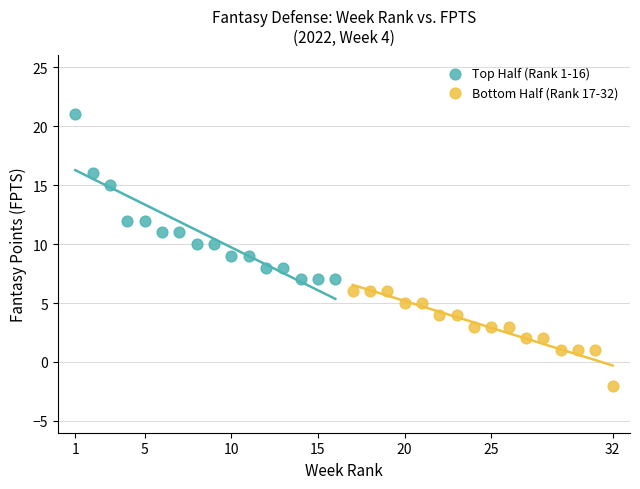

Which series reaches the maximum Y coordinate?

Top Half (Rank 1-16)